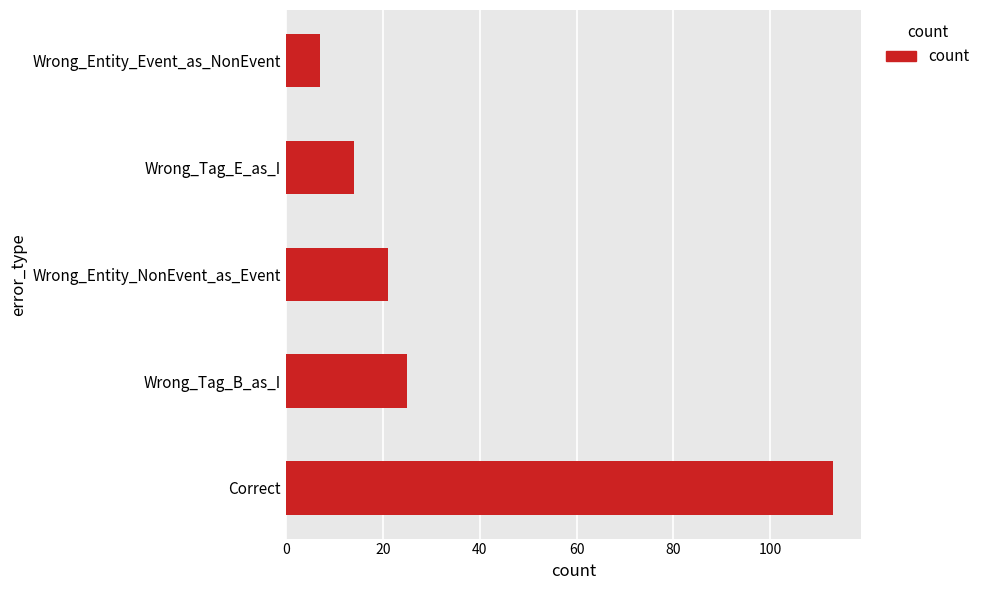

Count the number of categories in the chart.

5